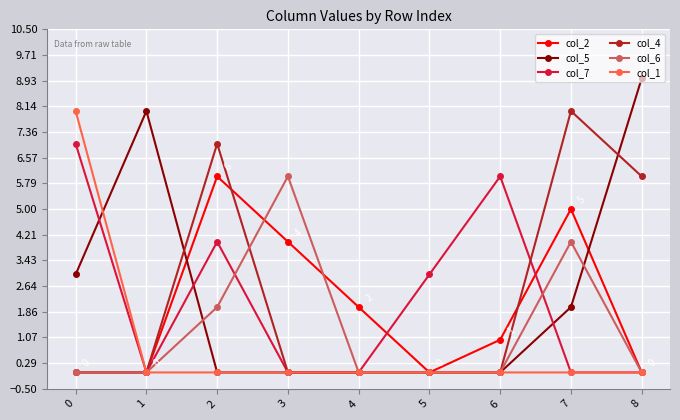

What are all the series names shown in the legend?

col_2, col_5, col_7, col_4, col_6, col_1